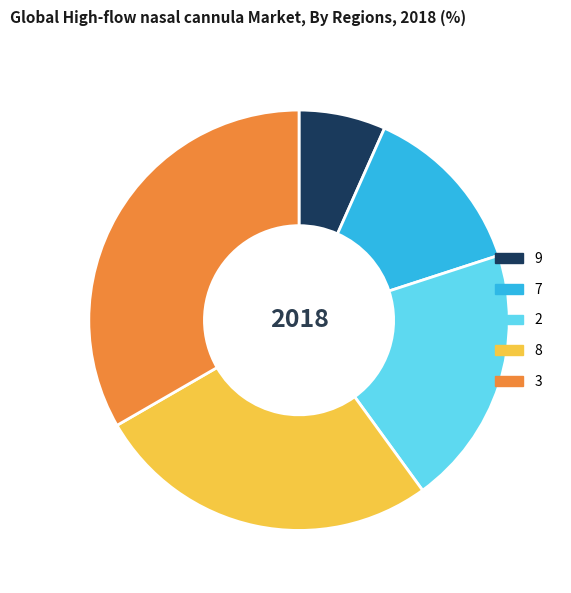

Does any single category account for the majority?

No